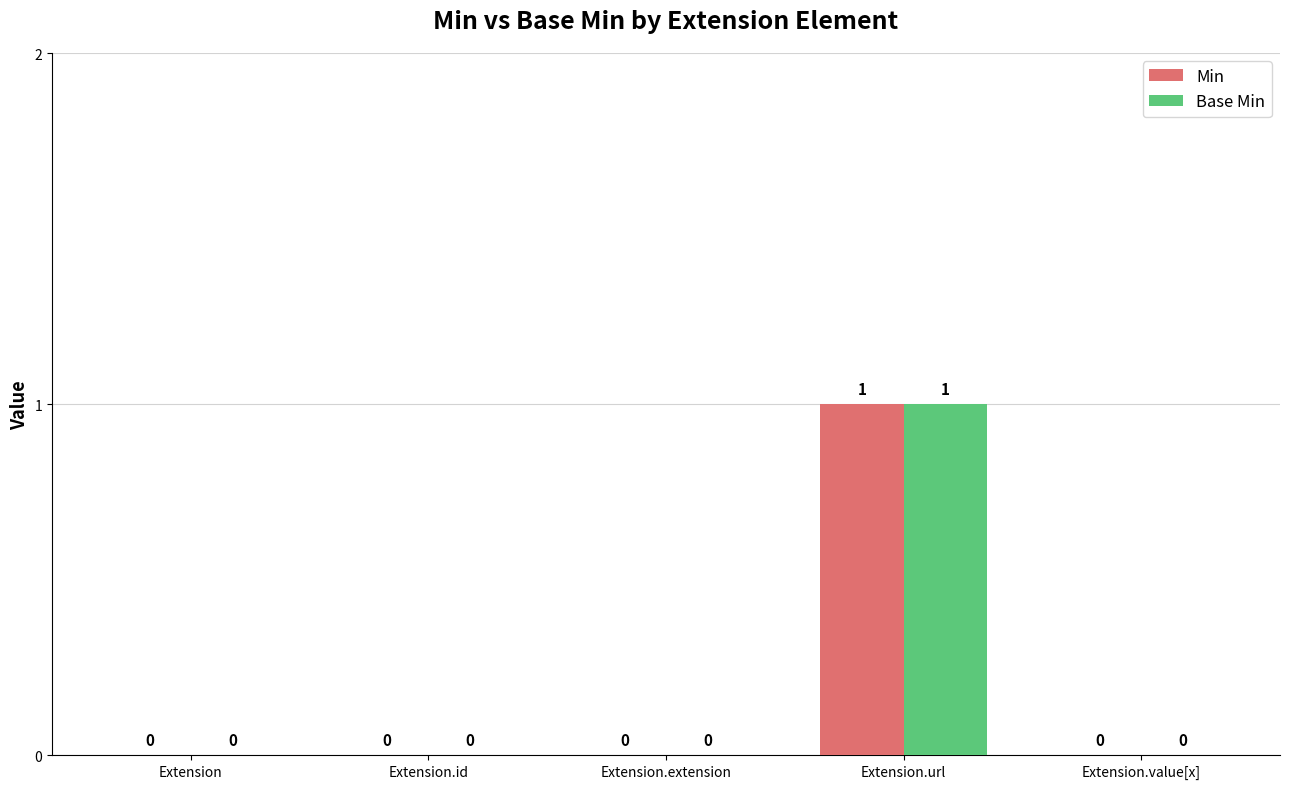

At which category is the sum across all series the highest?

Extension.url